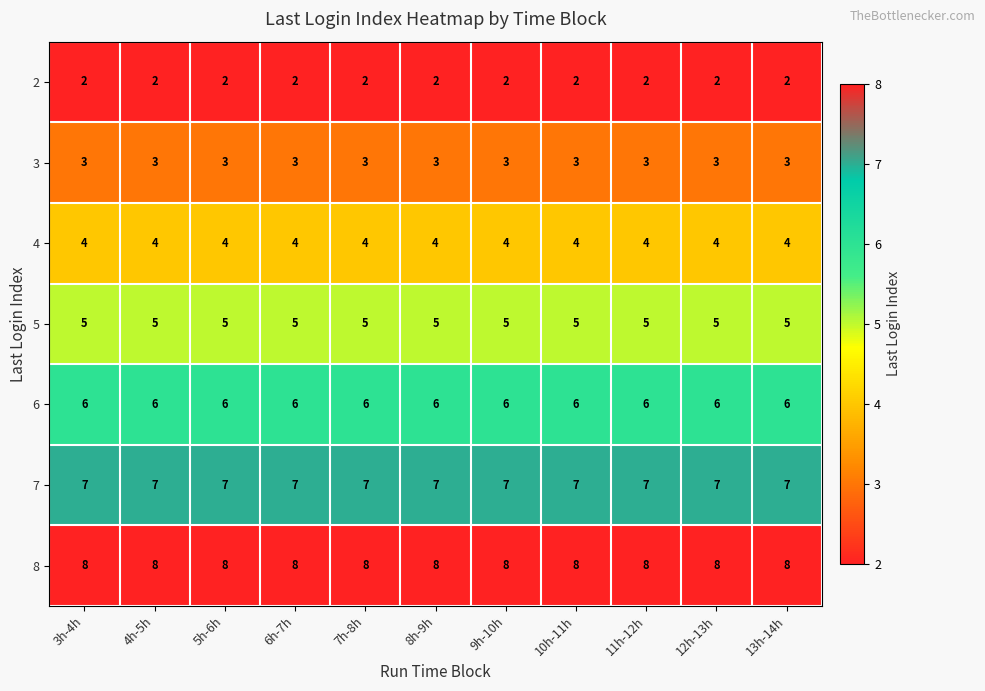

Which series has the largest total across all categories?

8